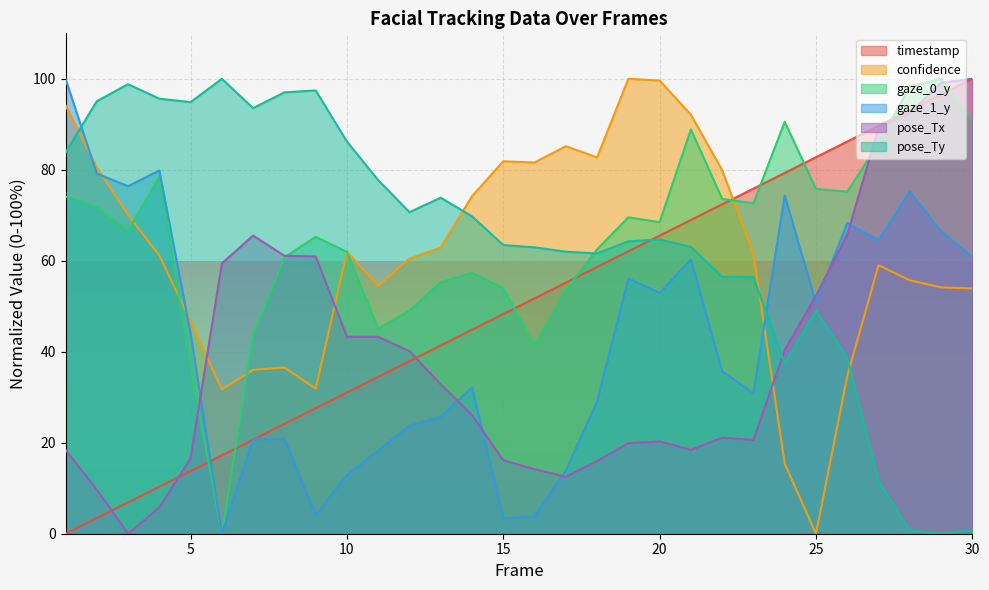

True or false: pose_Tx and gaze_0_y intersect in this chart.

True